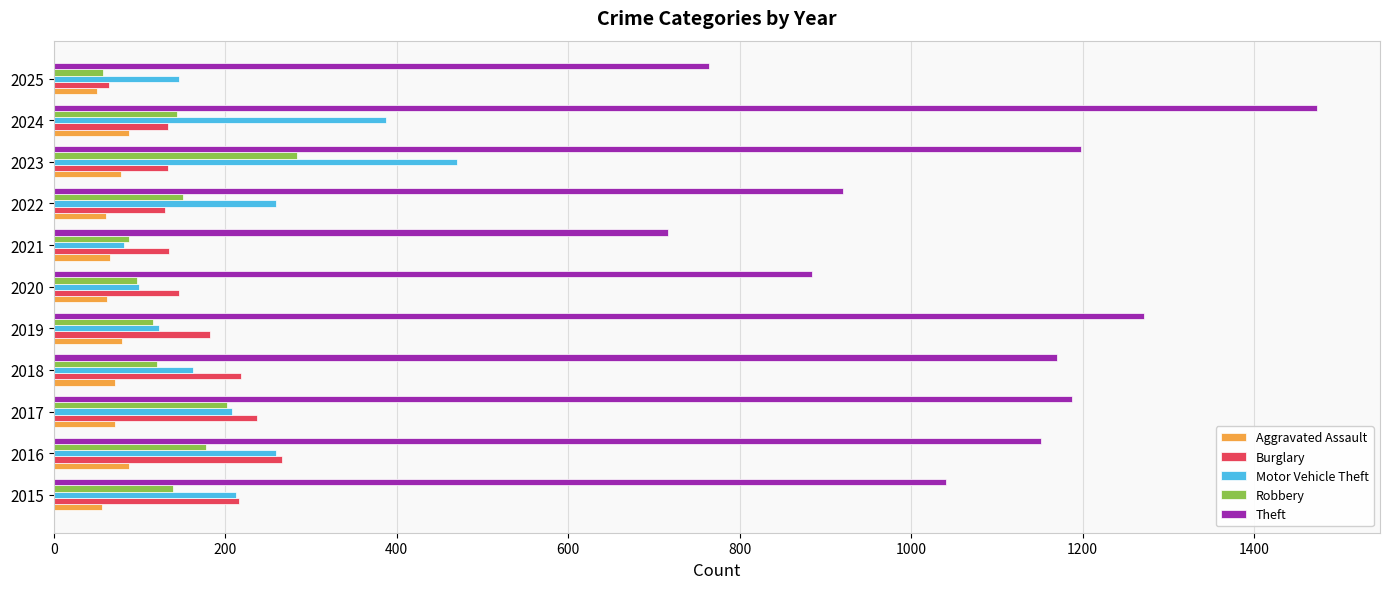

What is the difference between the maximum and minimum values in the Theft series?

757